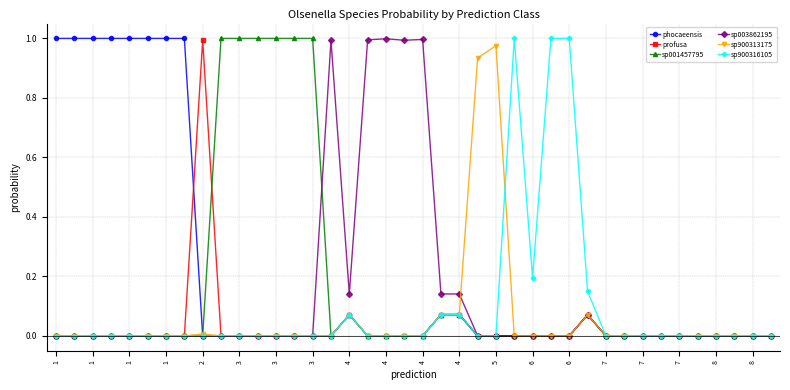

Which series has the largest total across all categories?

phocaeensis